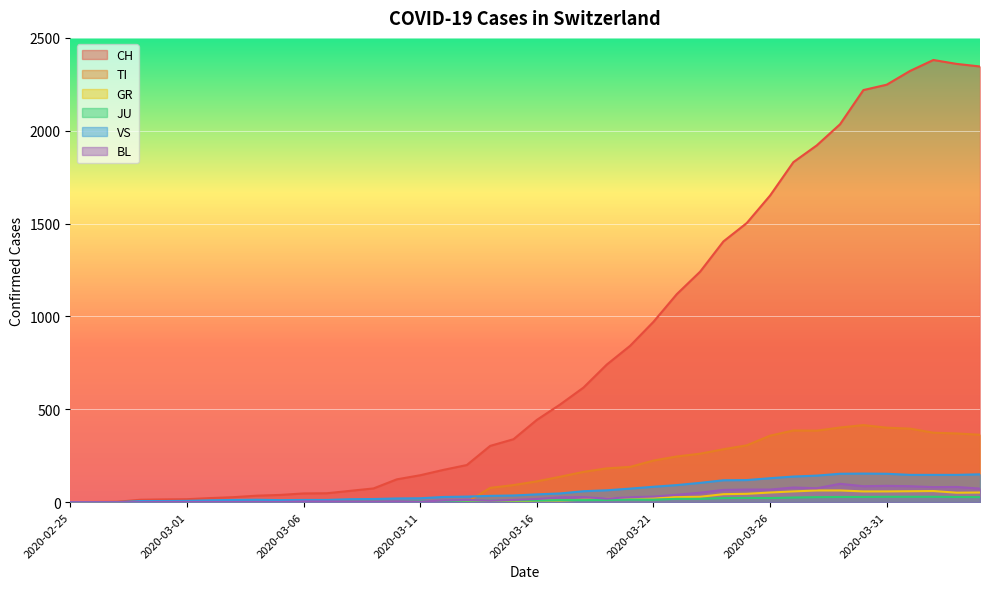

The BL series shows 0 at 2020-03-05. True or false?

False